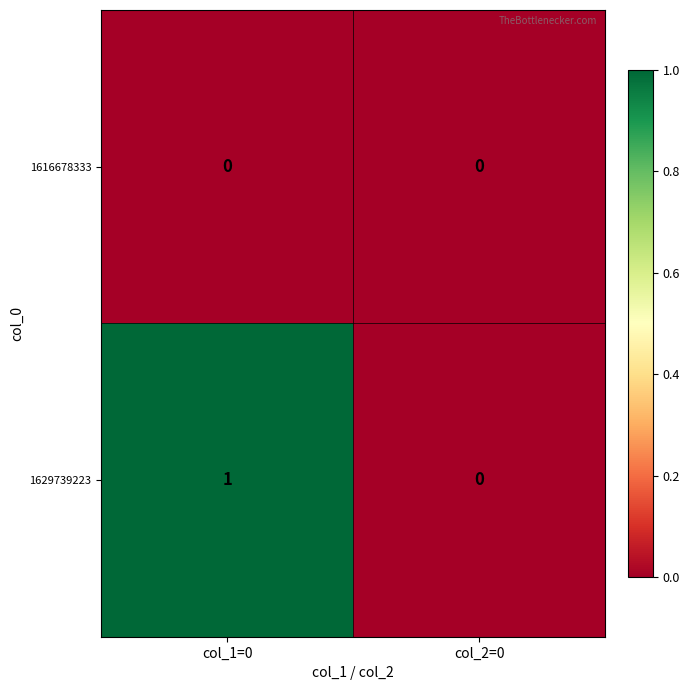

Which series has the largest range (max minus min)?

1629739223